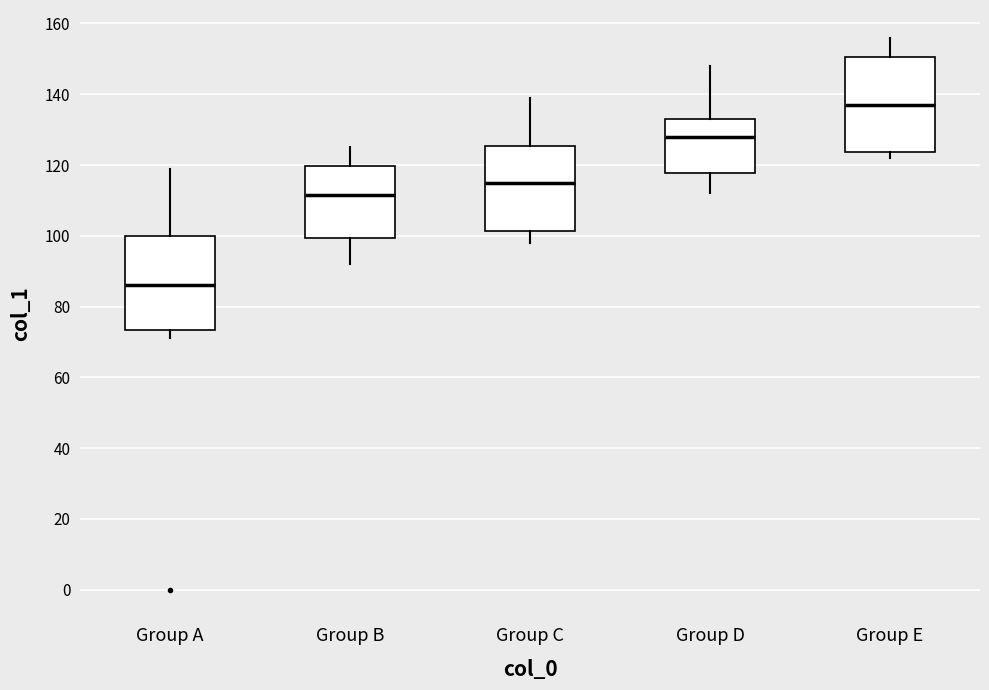

Reading left to right, read every box against the y-axis: the position of its median line, the range the box covers, and the ends of its whiskers. The values are not printed on the chart, so give them approximately, as read against the axis.

Group A: median 86, box 74 to 100, whiskers 72 to 120
Group B: median 112, box 100 to 120, whiskers 92 to 126
Group C: median 116, box 102 to 126, whiskers 98 to 140
Group D: median 128, box 118 to 134, whiskers 112 to 148
Group E: median 138, box 124 to 150, whiskers 122 to 156